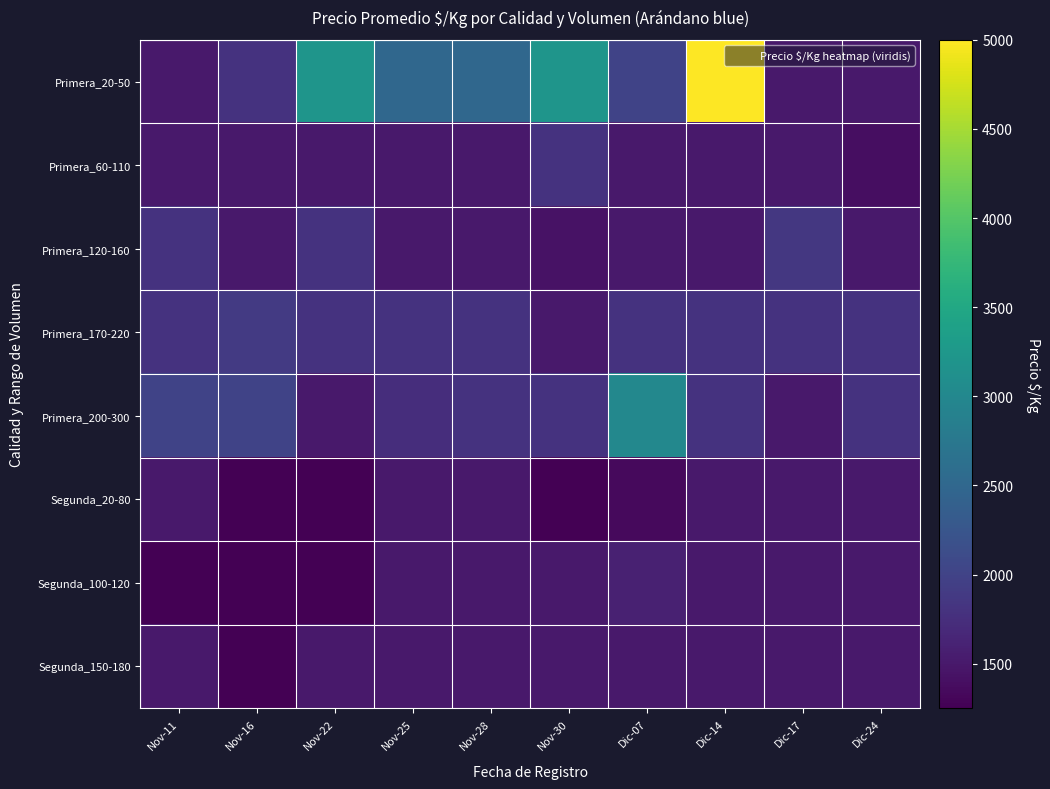

Which has a higher value, Nov-28 or Nov-16?

Nov-28